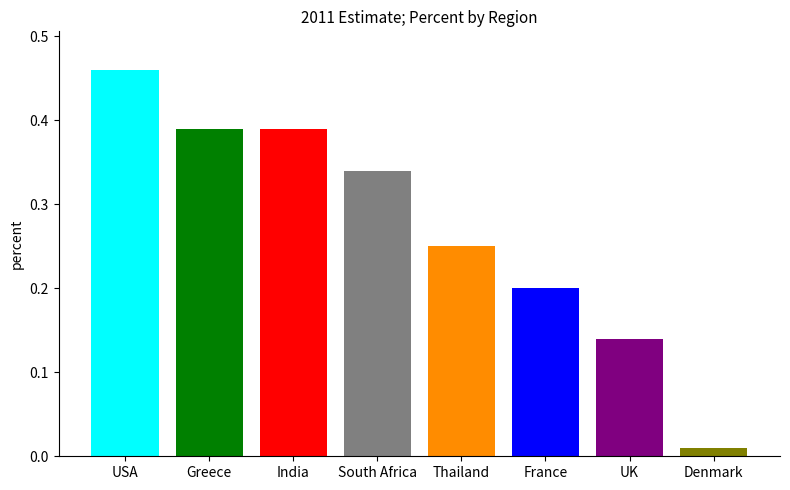

What is the difference between the maximum and minimum values?

0.5